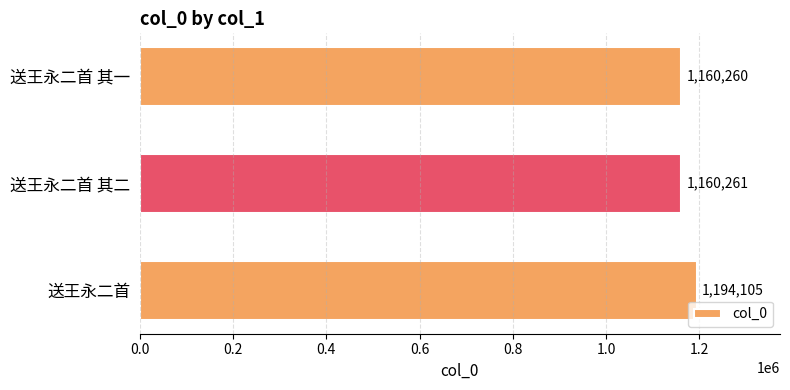

Is it true that the value at 送王永二首 其二 is 665492?

False